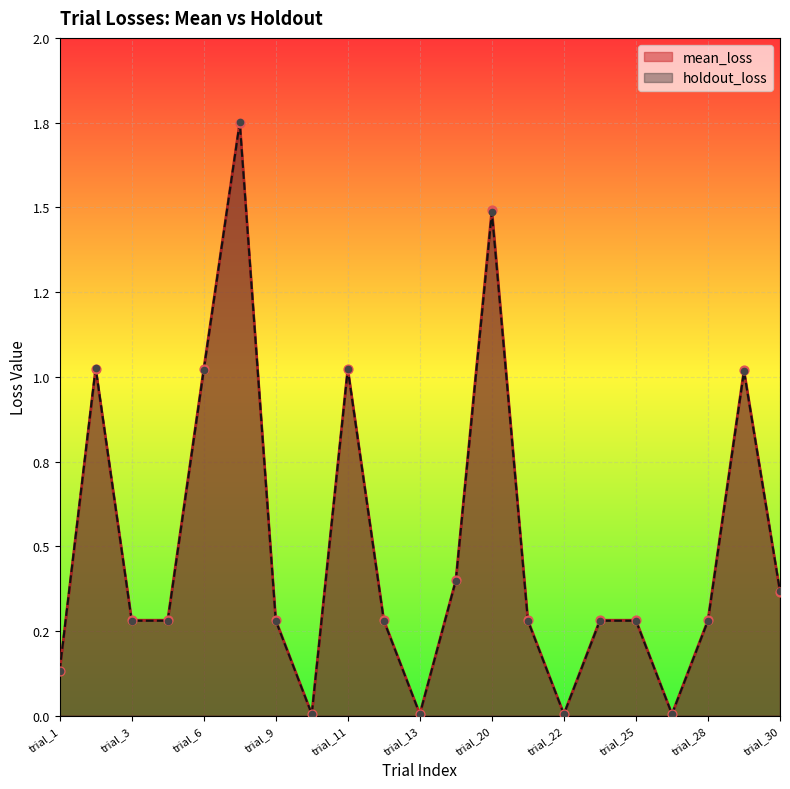

What are all the series names shown in the legend?

mean_loss, holdout_loss